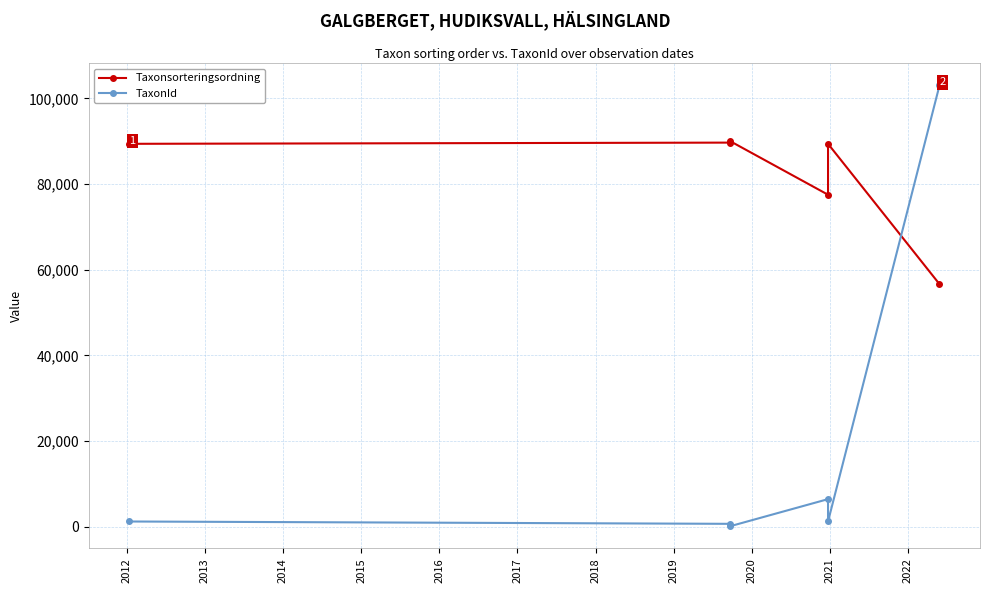

What value does the TaxonId series have at 2015?

1202